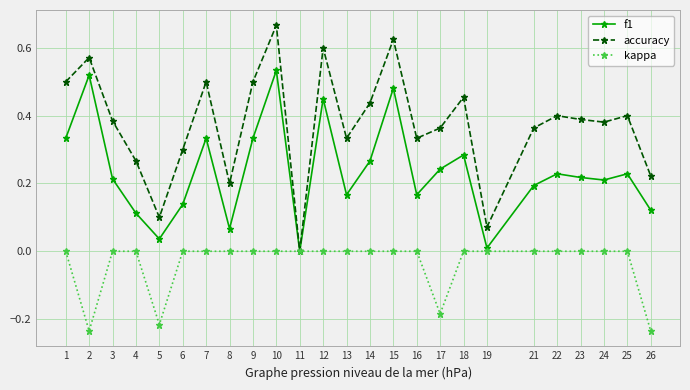

Which series has the widest spread of values?

accuracy